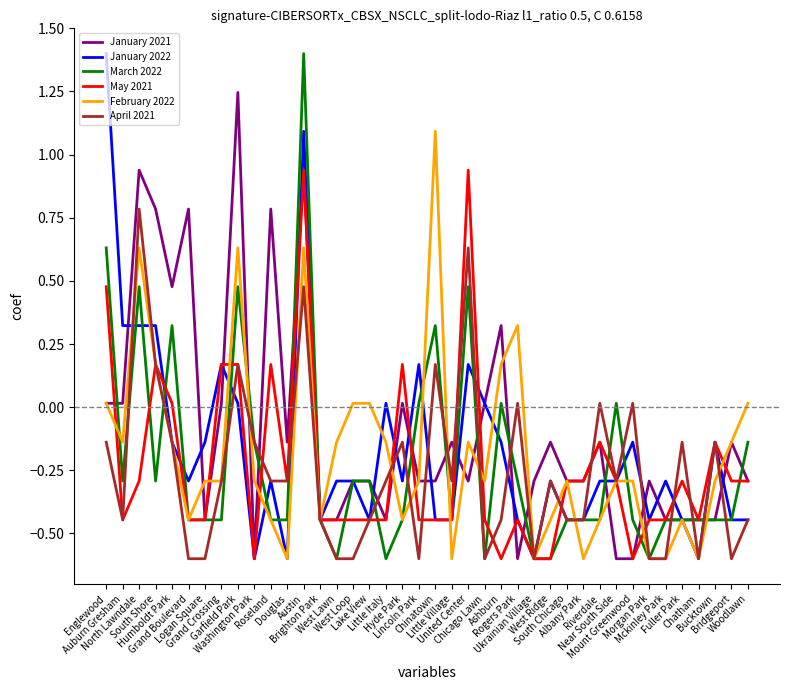

Where does the March 2022 series first go above 0?

Englewood